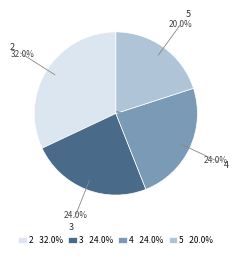

How many slices are in this pie chart?

4